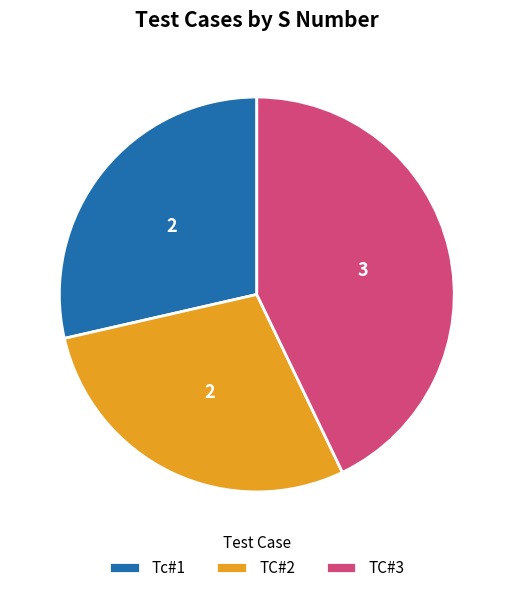

Which category has the biggest portion of the pie?

TC#3